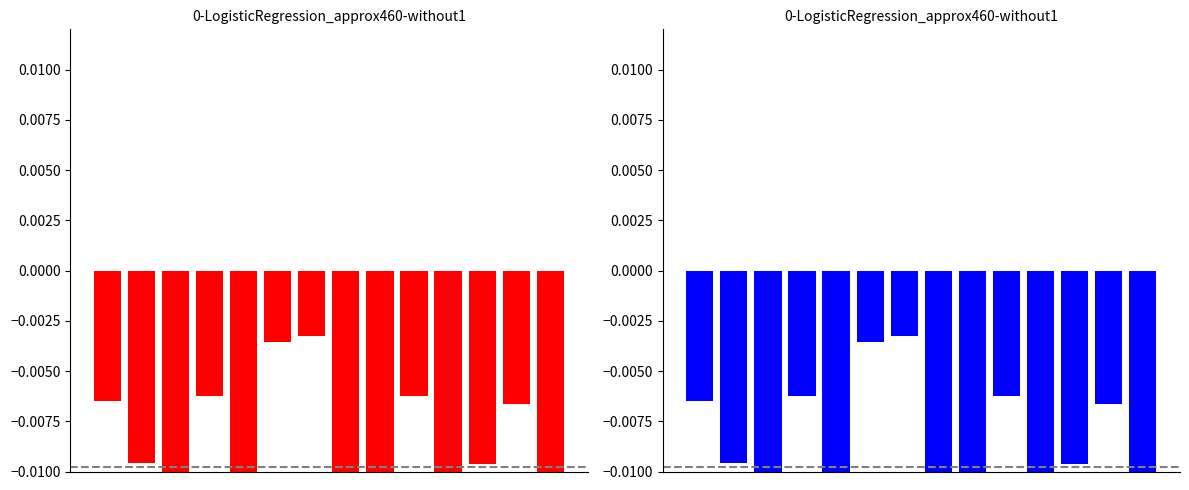

At which category does the chart reach its minimum across all series?

8